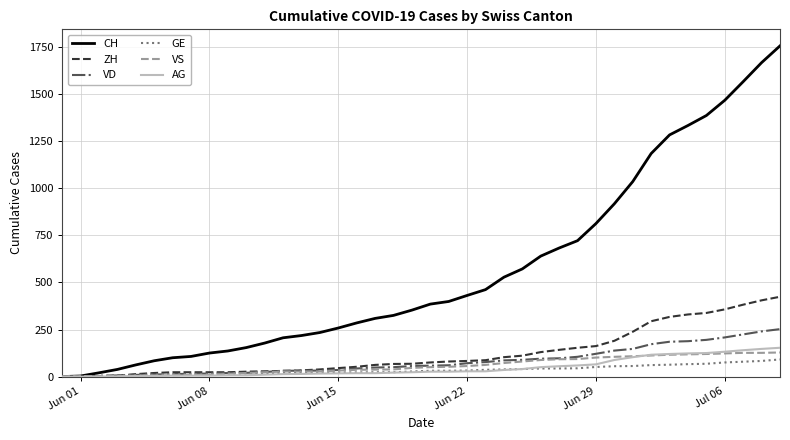

What is the maximum value for VS?

128